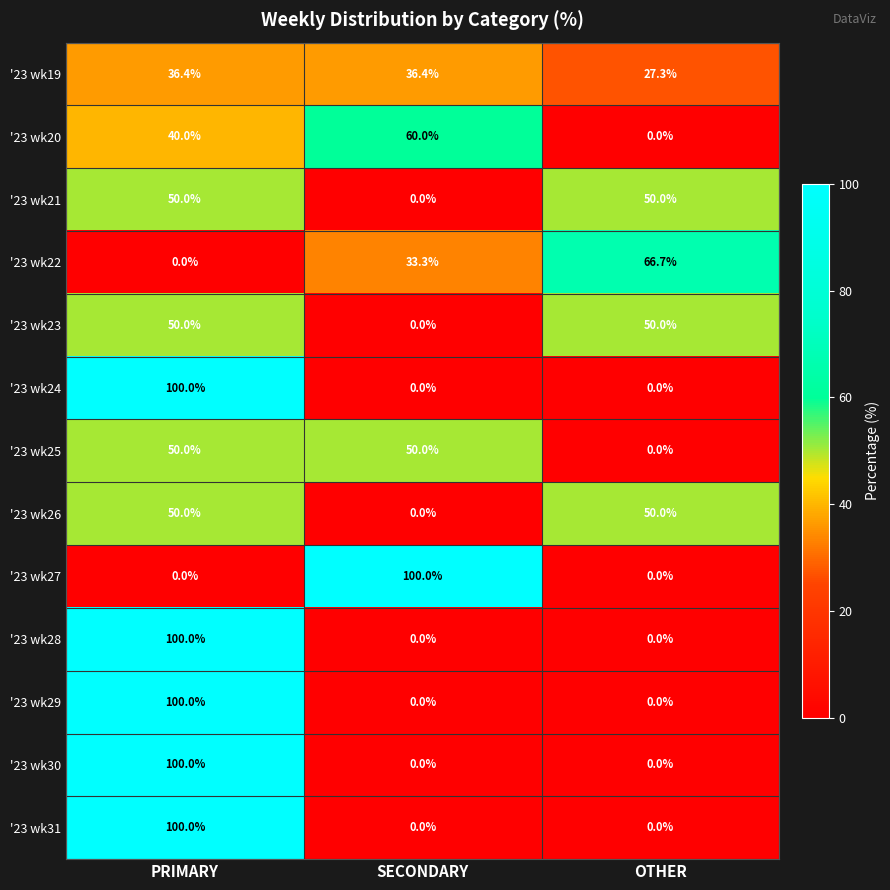

At which category is the sum across all series the highest?

PRIMARY